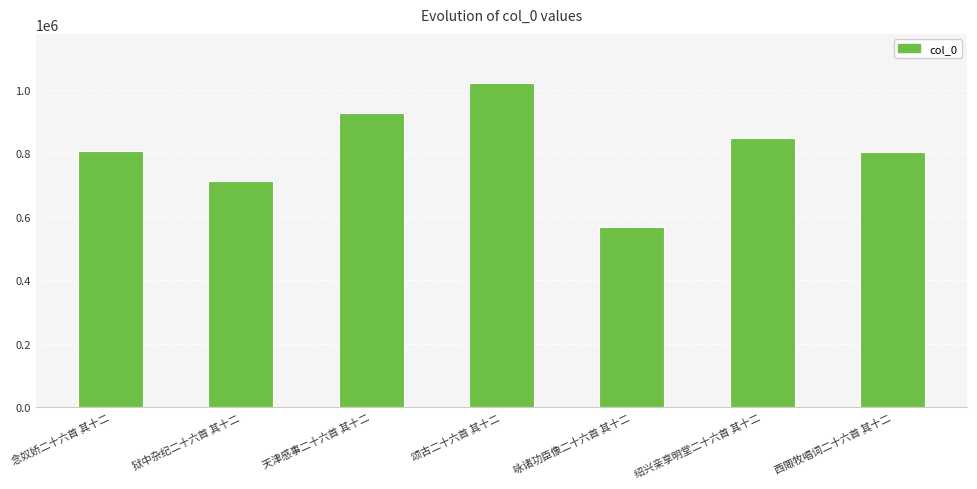

How many data points are less than 806438?

3